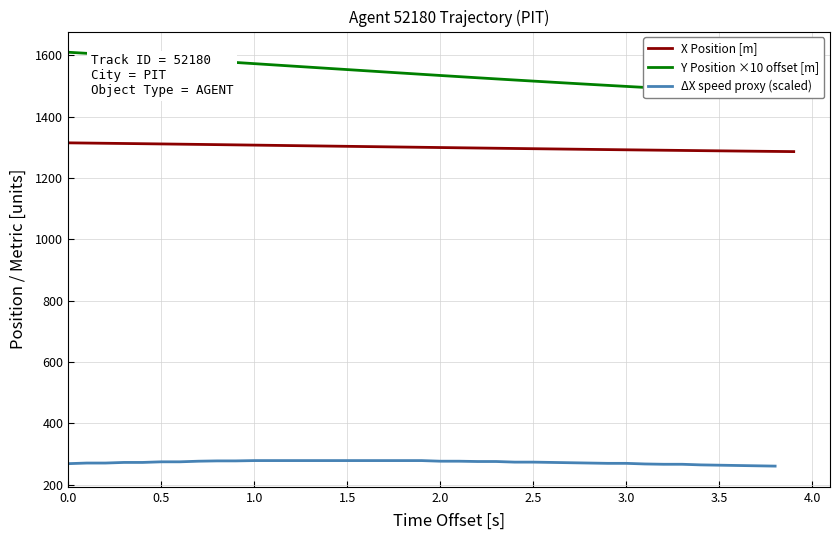

True or false: Y and X intersect in this chart.

False